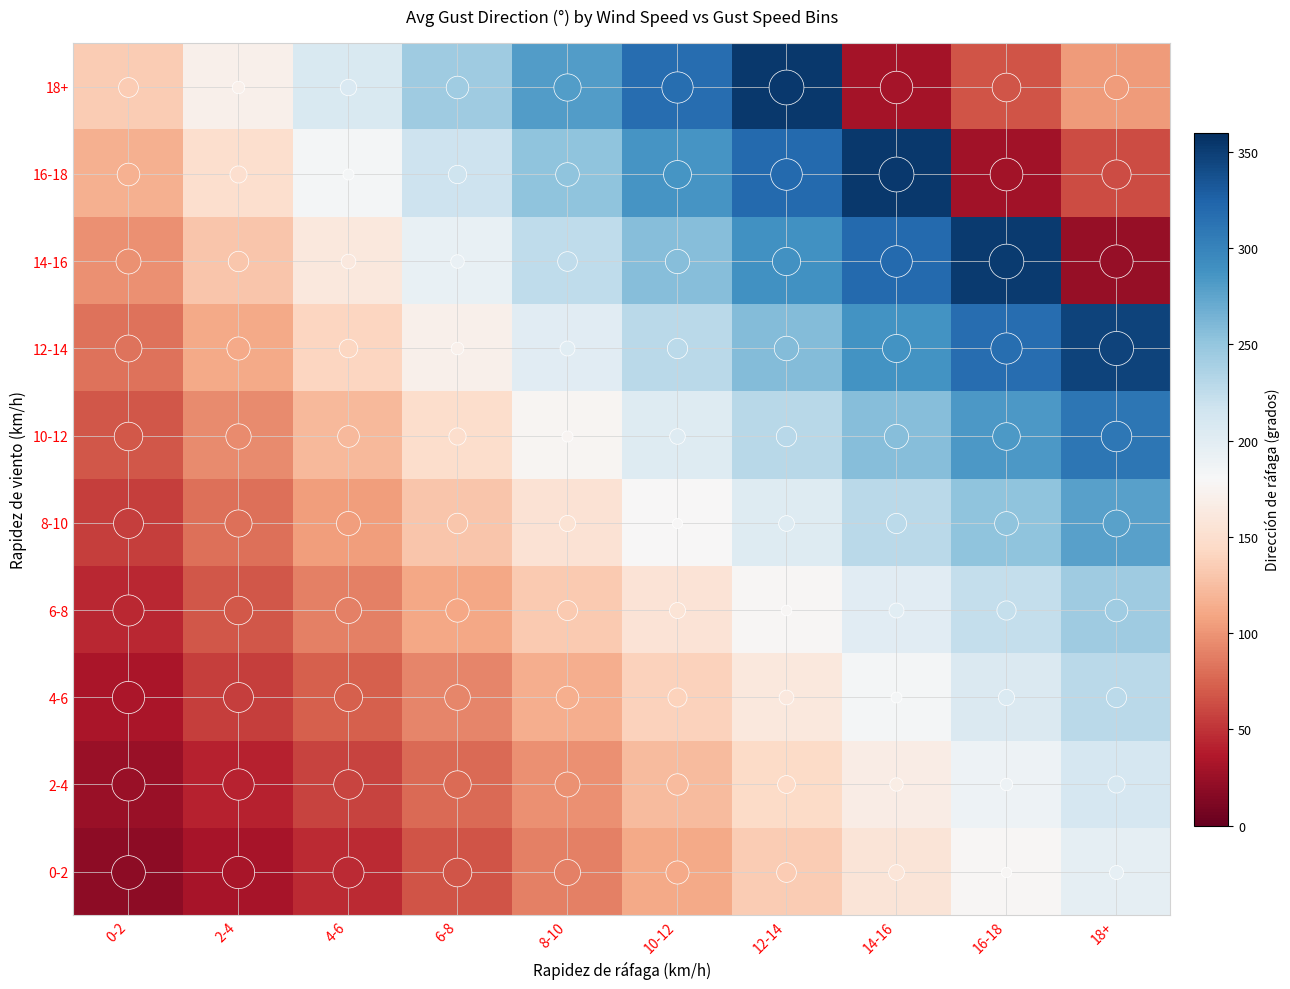

Rank the series at 2-4 from highest to lowest value.

18+, 16-18, 14-16, 12-14, 10-12, 8-10, 6-8, 4-6, 2-4, 0-2